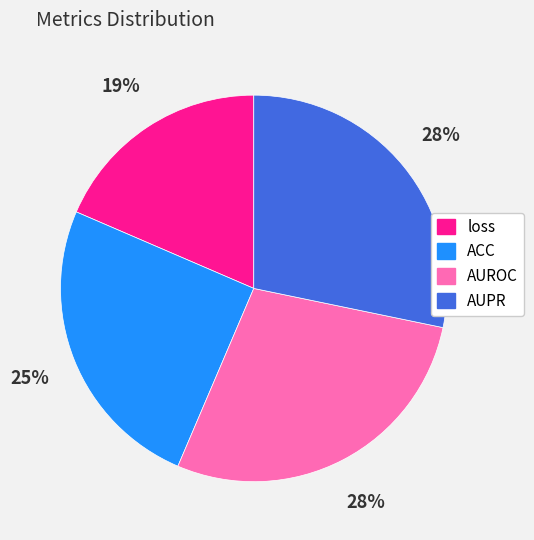

What is the smallest slice in the pie chart?

loss